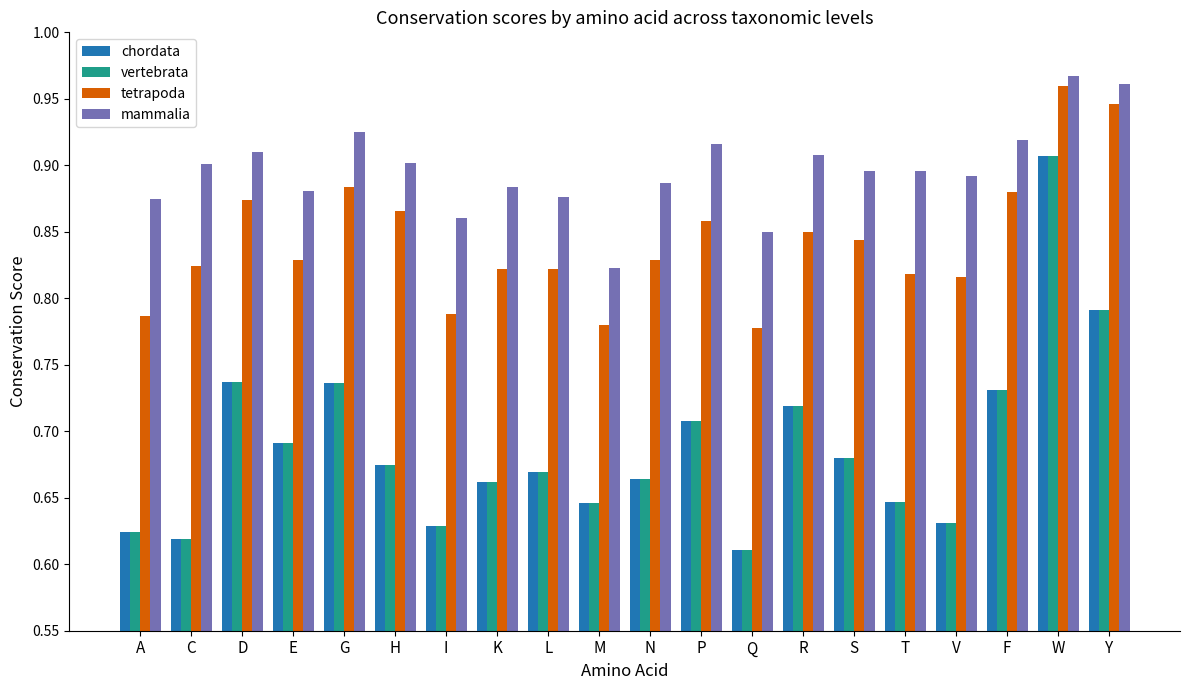

What is the sum of all mammalia values?

17.9